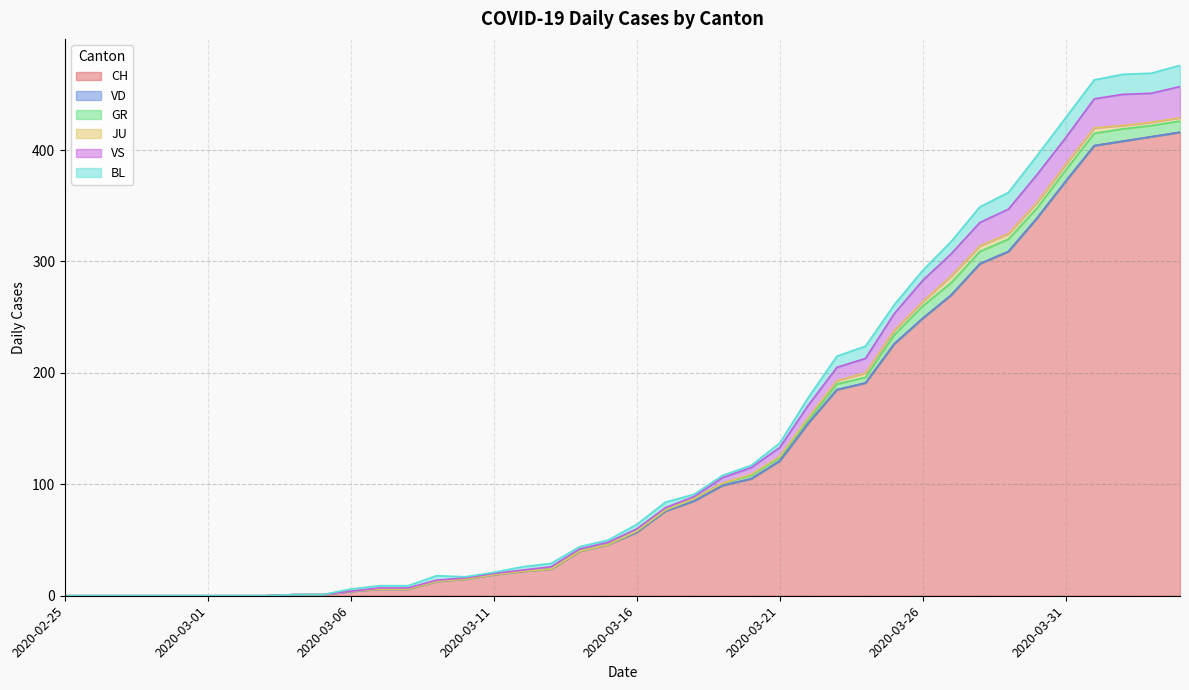

The VD series shows 0 at 2020-03-23. True or false?

True